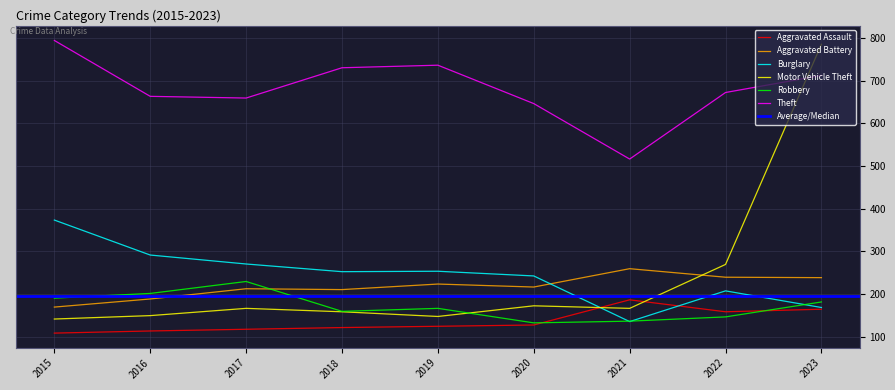

What are all the series names shown in the legend?

Aggravated Assault, Aggravated Battery, Burglary, Motor Vehicle Theft, Robbery, Theft